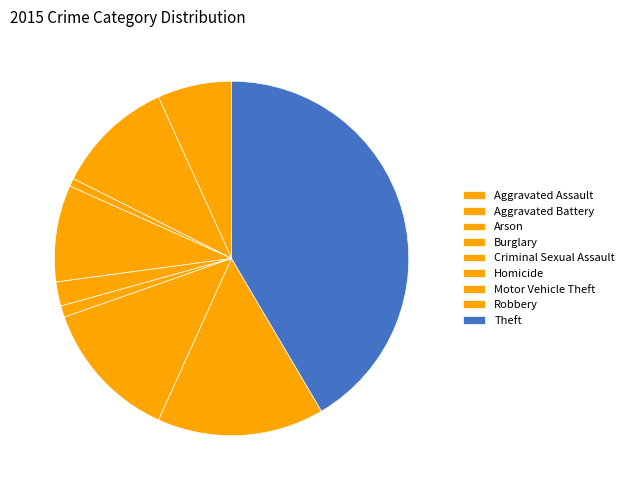

Count the number of slices in the pie.

9